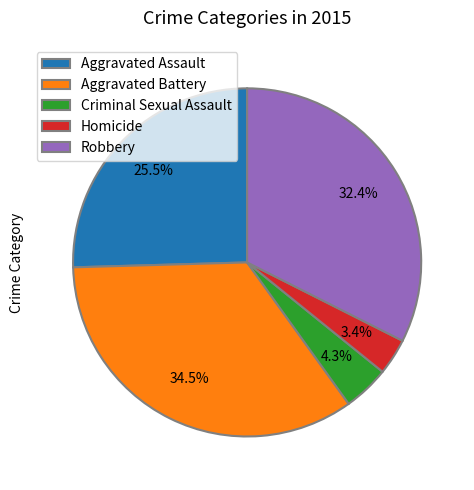

Does Criminal Sexual Assault represent more than half of the total?

No